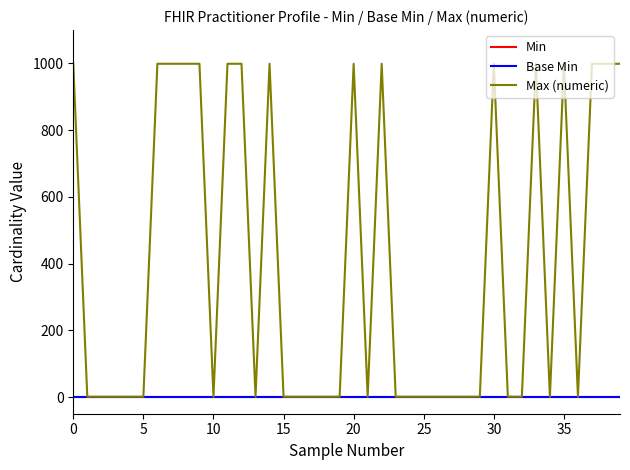

True or false: Min and Max (numeric) intersect in this chart.

False